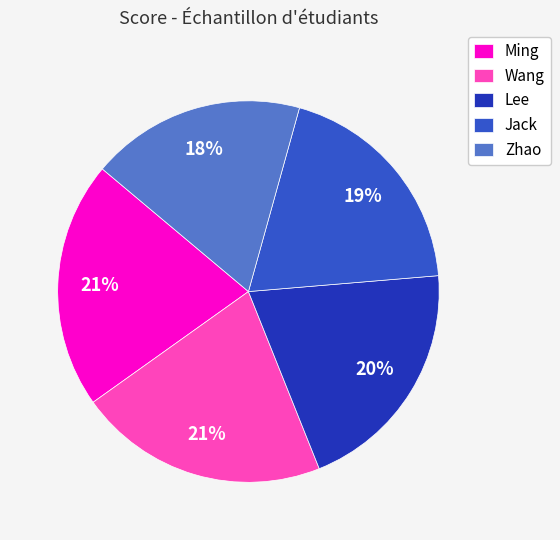

The Zhao slice represents 24% of the pie. True or false?

False